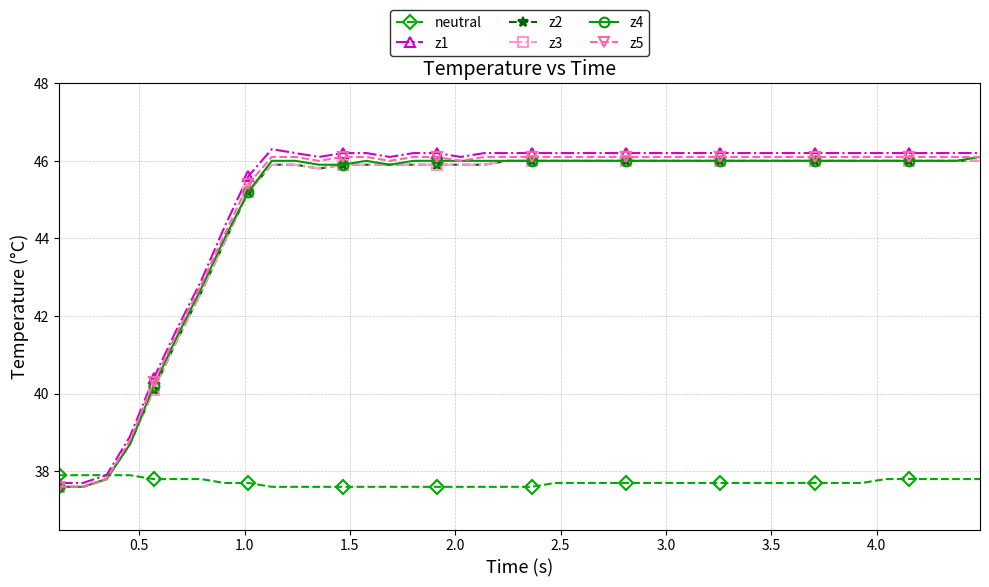

Does the chart display data point markers on the line(s)?

Yes